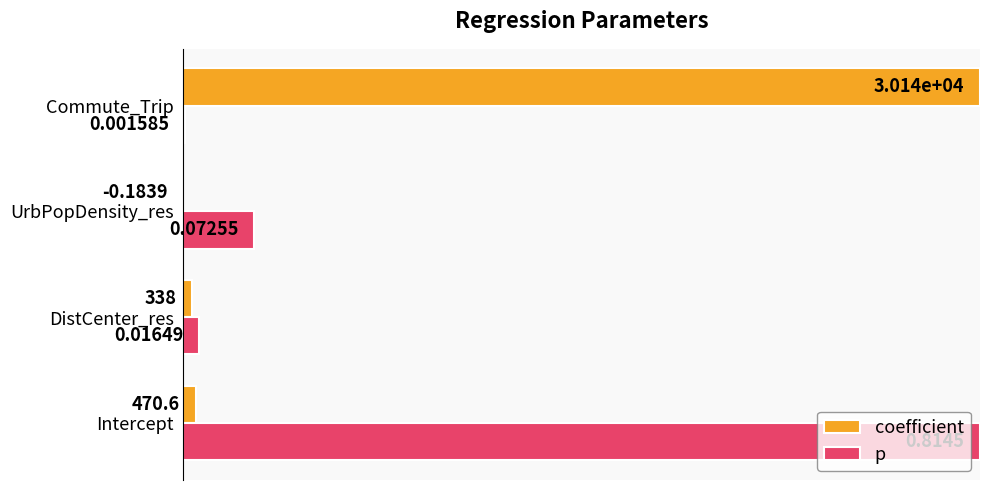

What are all the series names shown in the legend?

coefficient, p